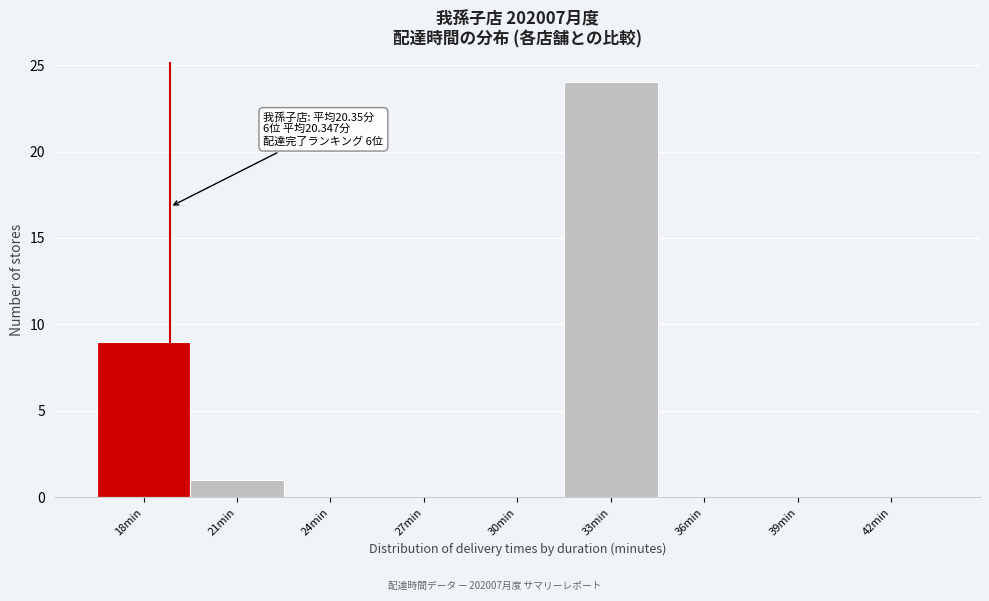

Reading left to right, transcribe all the data shown in this chart.

18min=9	21min=1	24min=0	27min=0	30min=0	33min=24	36min=0	39min=0	42min=0